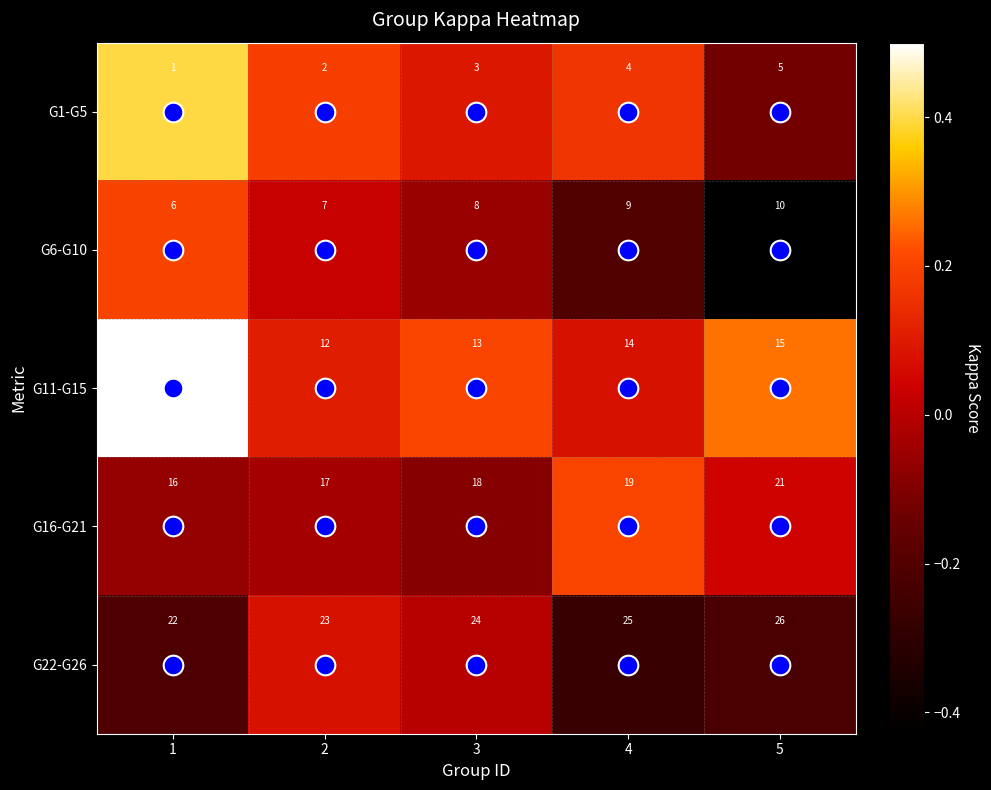

At which category is the sum across all series the highest?

5